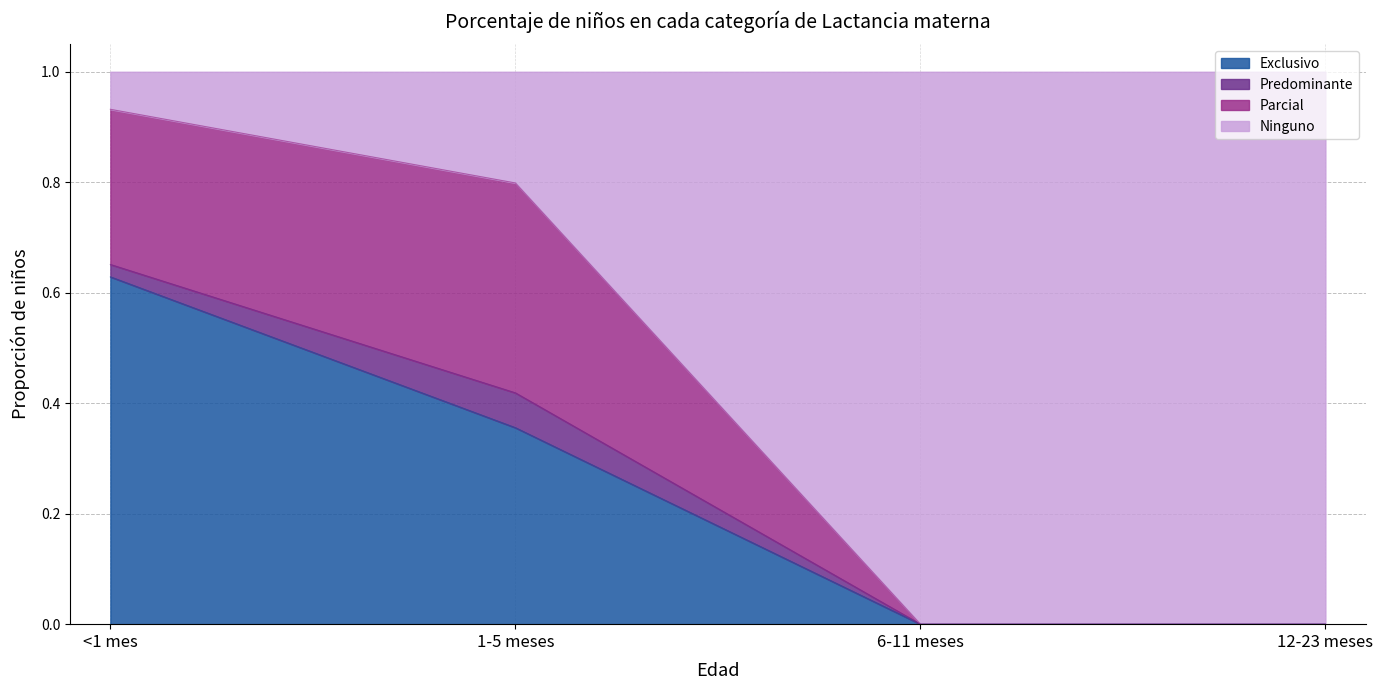

What is the total value across all series at <1 mes?

1.0